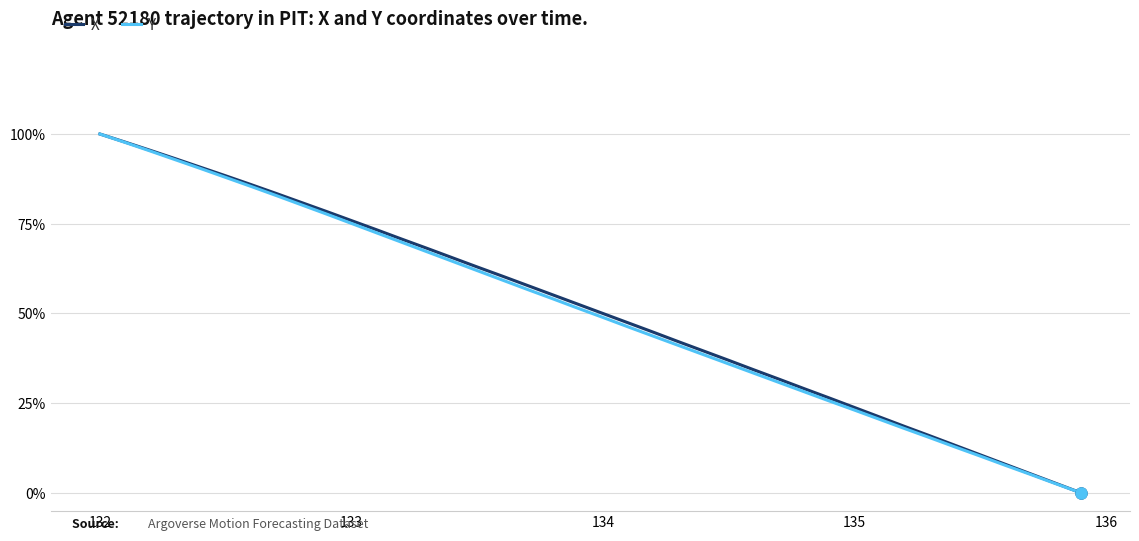

What are all the series names shown in the legend?

X, Y